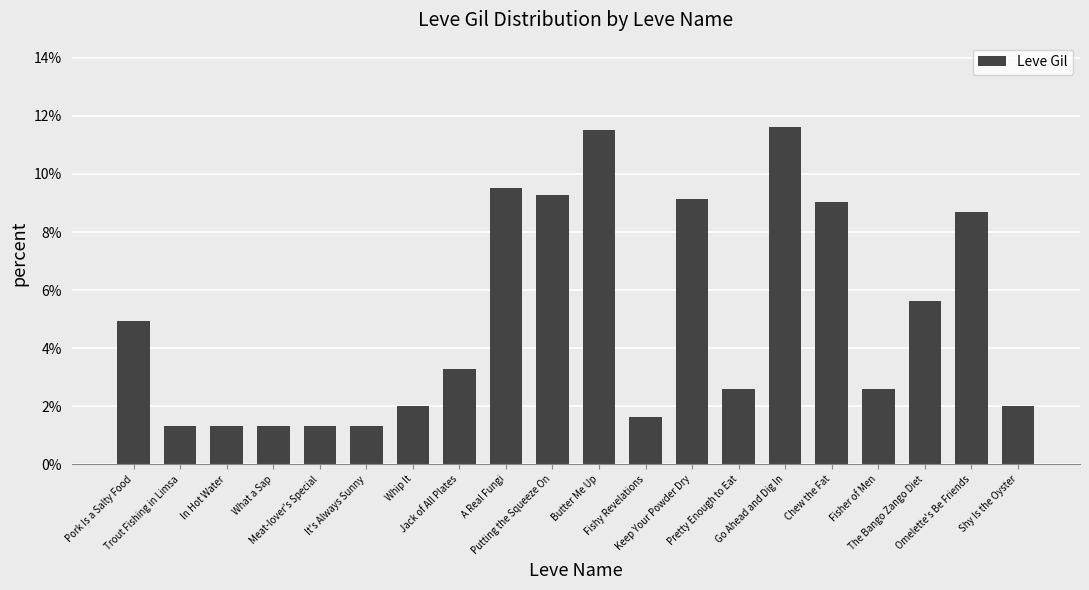

What is the greatest value displayed?

11.6